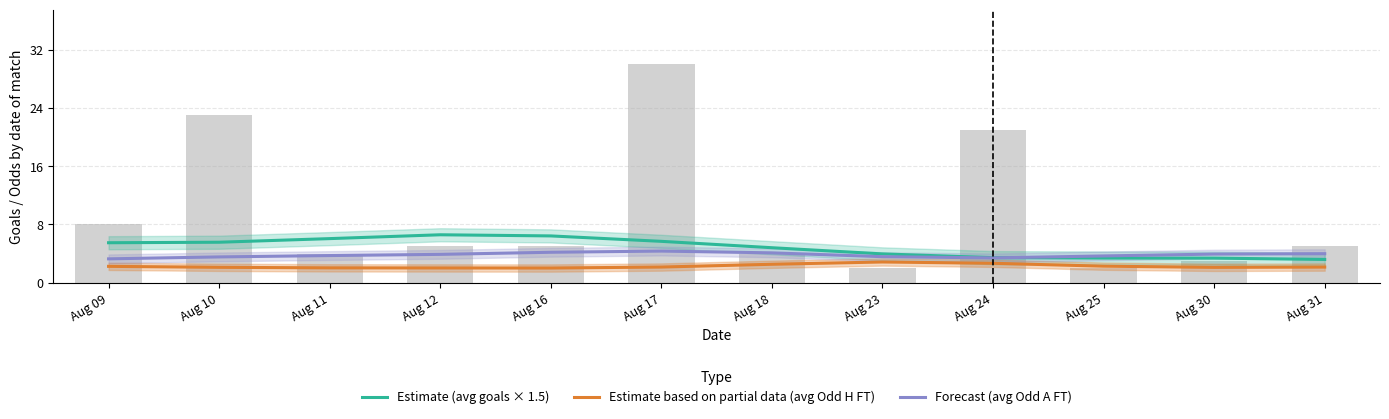

Reading right to left, extract all data points from this chart.

Estimate (avg goals × 1.5): 3.2	3.4	3.4	3.4	4.0	4.8	5.7	6.4	6.6	6.1	5.6	5.5
Estimate based on partial data (avg Odd H FT): 2.1	2.1	2.3	2.7	2.8	2.5	2.2	2.0	2.0	2.0	2.1	2.2
Forecast (avg Odd A FT): 4.0	3.9	3.7	3.4	3.6	4.1	4.3	4.2	3.9	3.7	3.5	3.3